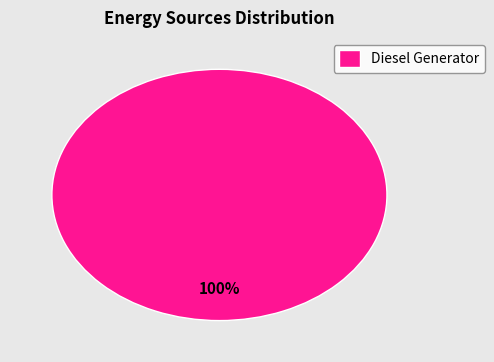

To the nearest percent, what percentage of the pie is Diesel Generator?

100%